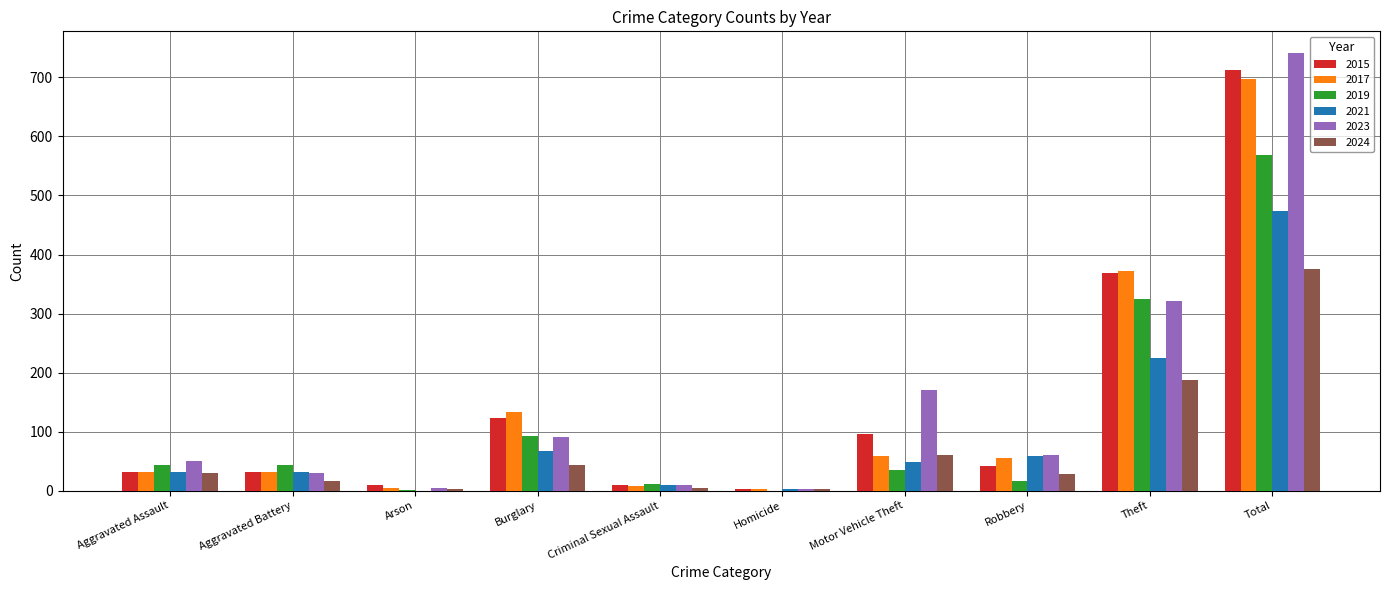

True or false: 2019 has a value of 0 at Homicide.

True